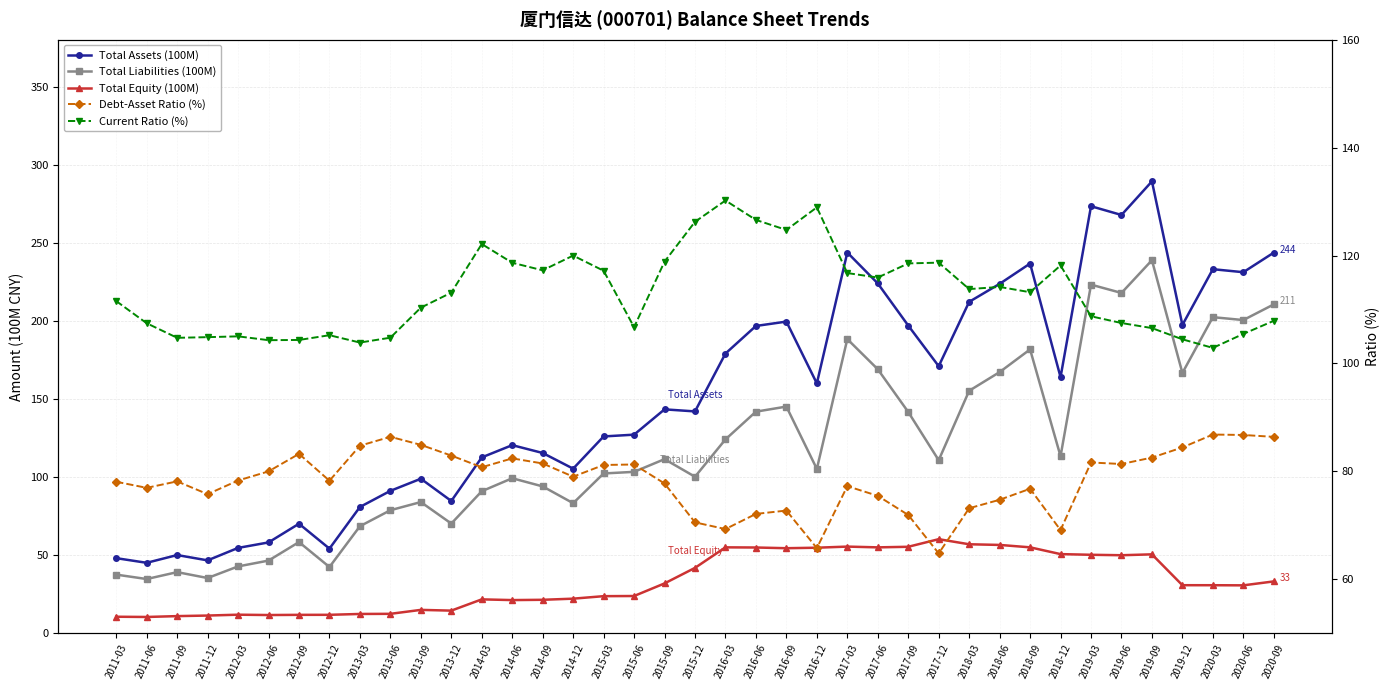

What is the label of the 33rd point from the left?

2019-03